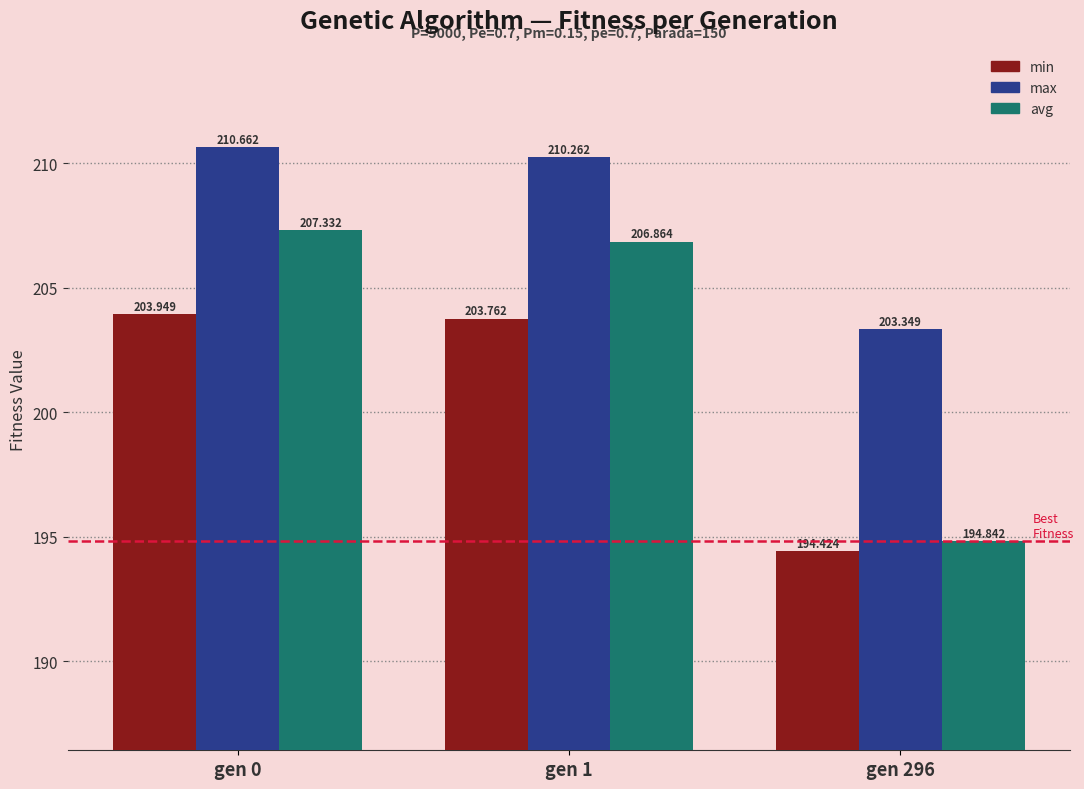

Is the value of max at gen 296 greater than the value of avg at gen 296?

Yes